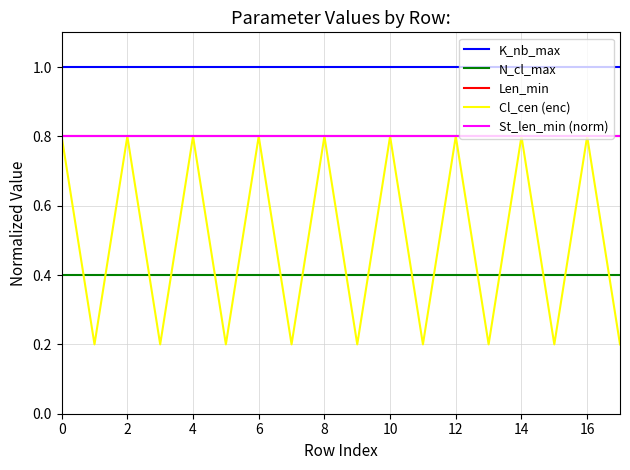

Does the chart have visible grid lines?

Yes